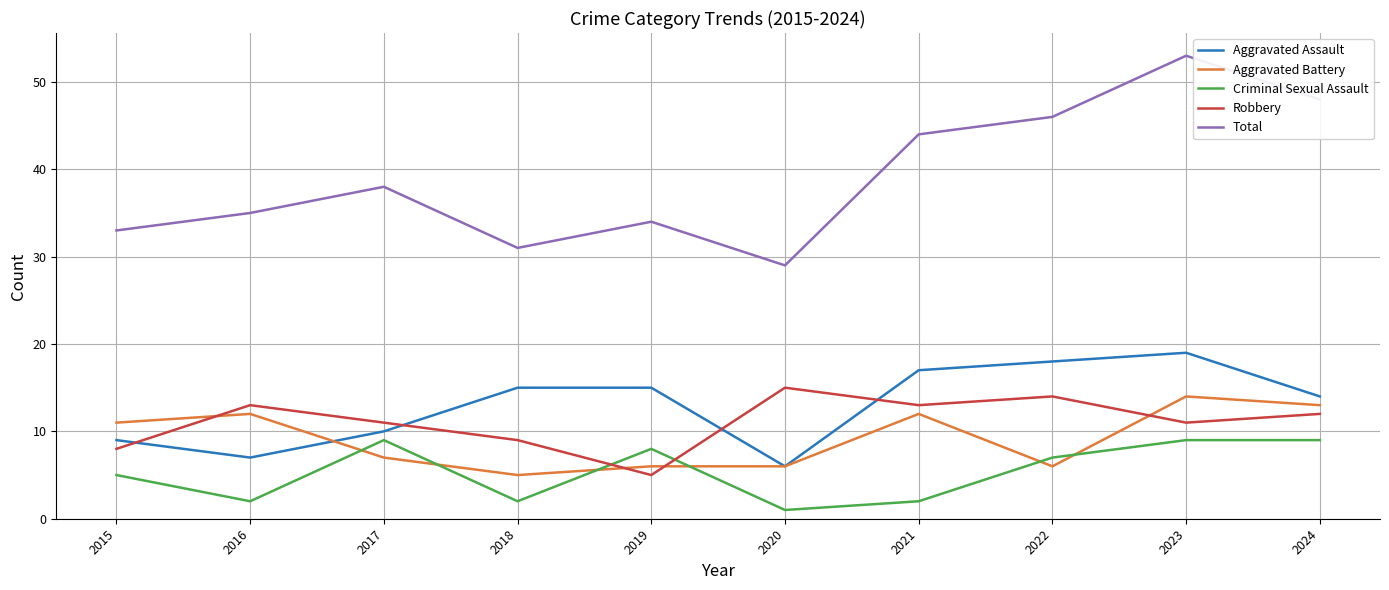

Which series ends up on top after the final intersection of Robbery and Criminal Sexual Assault?

Robbery